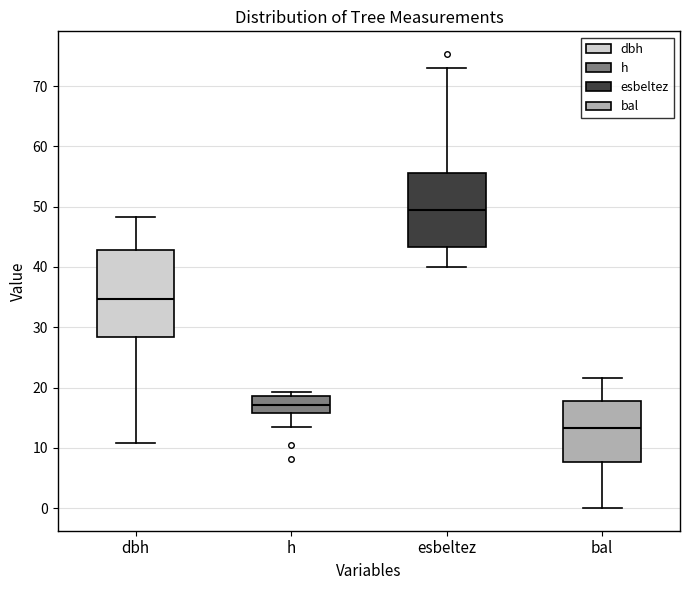

Where does the median line of the box for bal sit on the y-axis? The values are not printed on the chart, so give them approximately, as read against the axis.

13